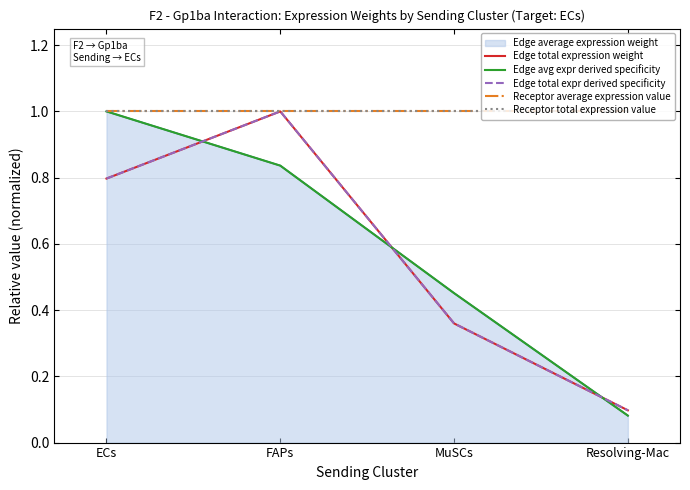

Read the Edge total expr derived specificity value at ECs.

0.8